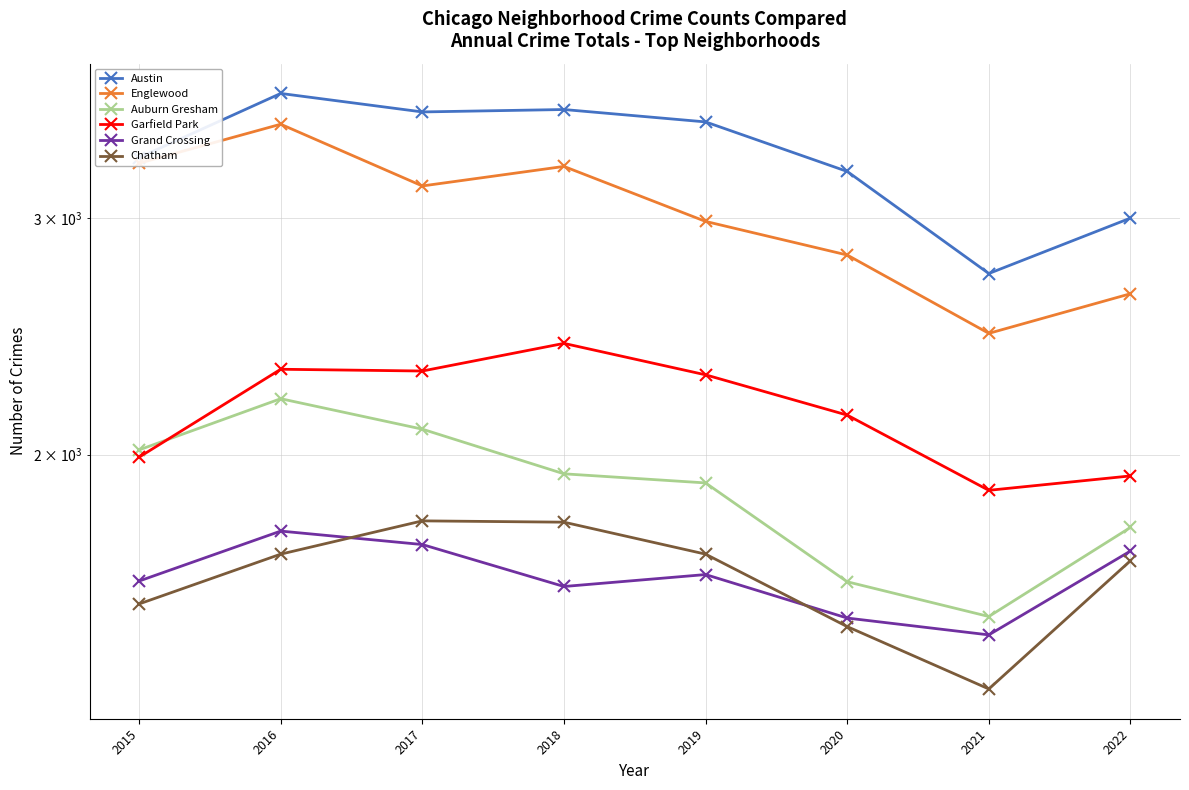

List the labels in order of Garfield Park value, largest first.

2018, 2016, 2017, 2019, 2020, 2015, 2022, 2021